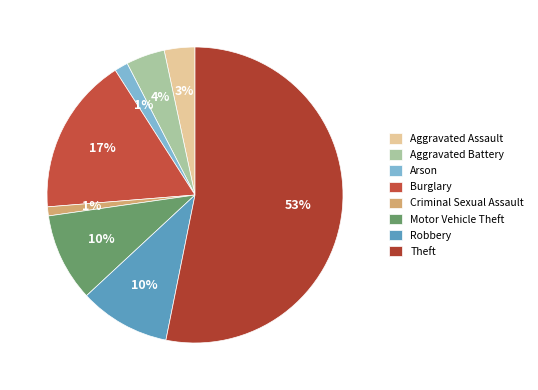

How many slices are in this pie chart?

8